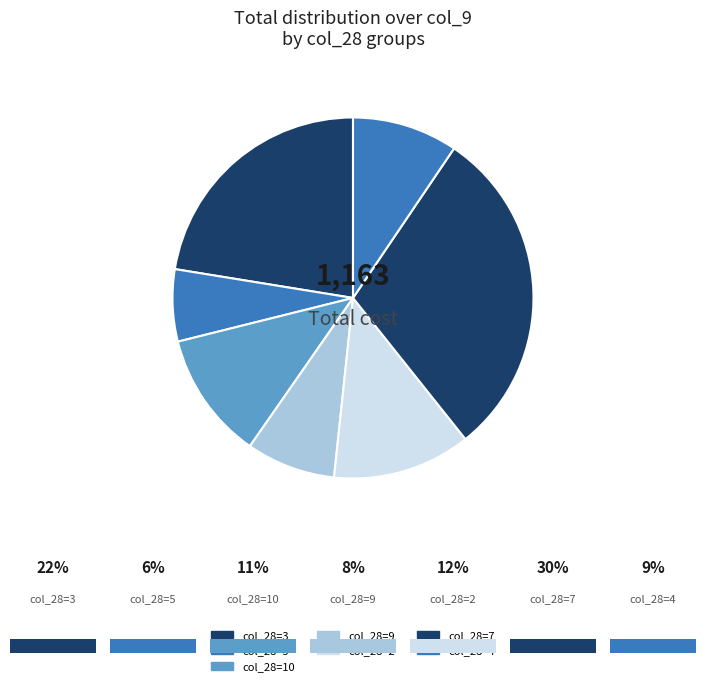

How many segments does this pie chart have?

7